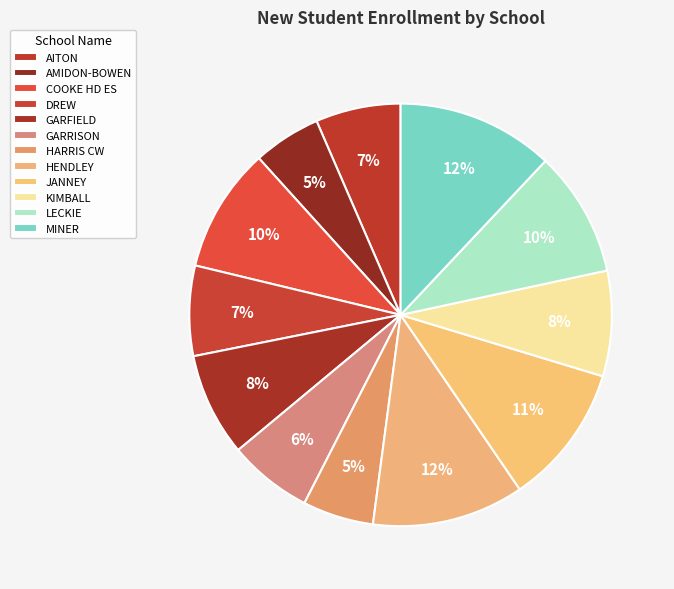

Approximately how many times larger is the value at GARRISON compared to JANNEY?

0.6